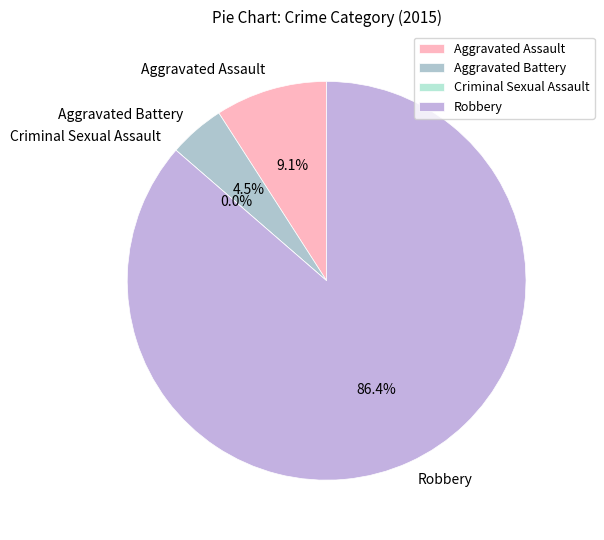

To the nearest percent, what is the combined percentage of Aggravated Battery and Robbery?

91%